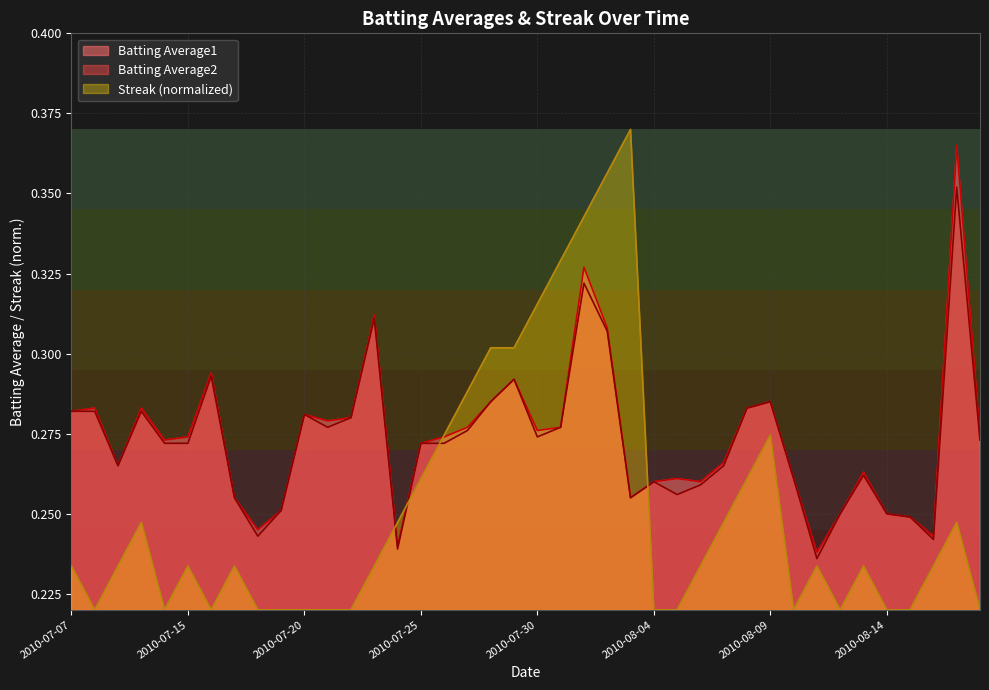

Between which two adjacent categories do Streak and Batting Average1 first intersect?

2010-07-23 and 2010-07-24